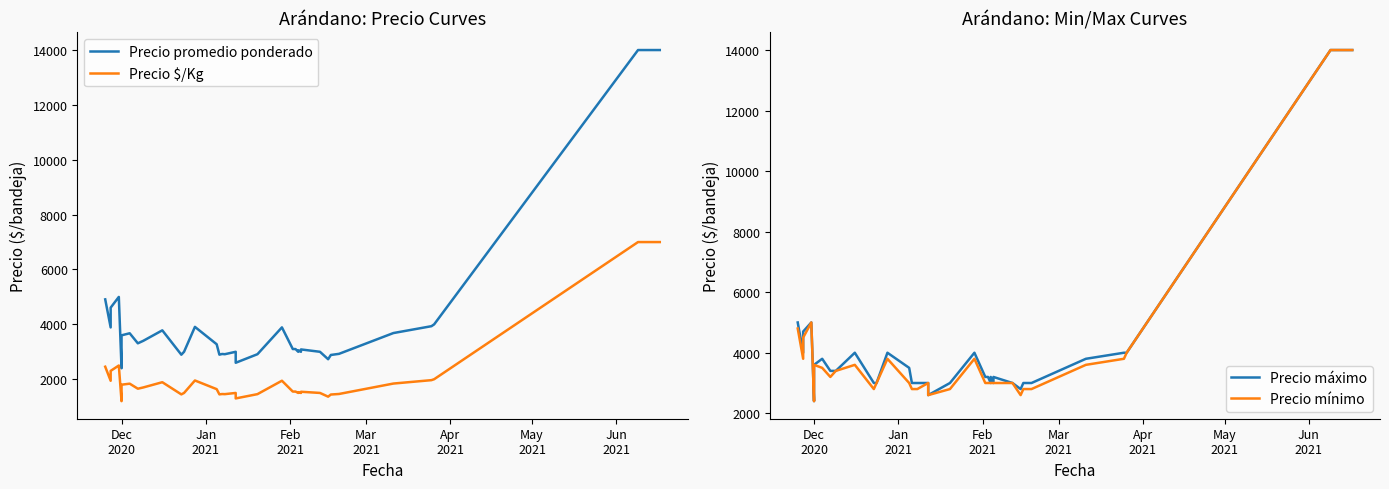

True or false: Precio promedio ponderado and Precio máximo intersect in this chart.

False